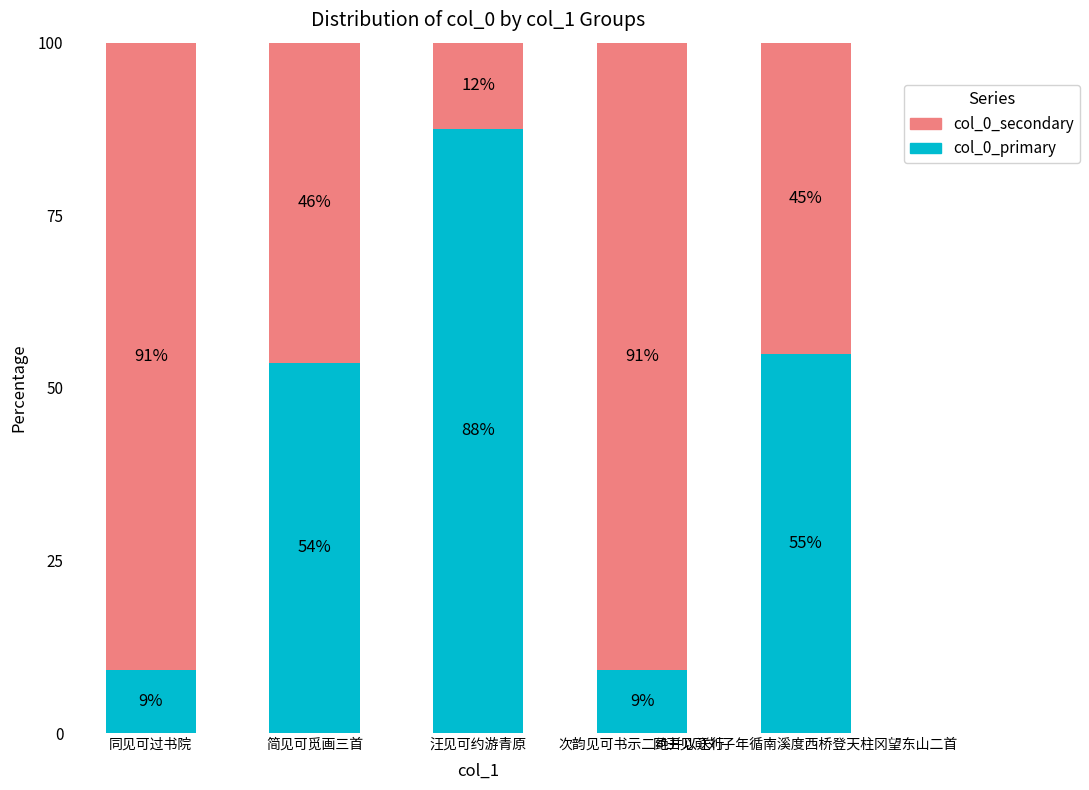

Does the chart contain any negative values?

No